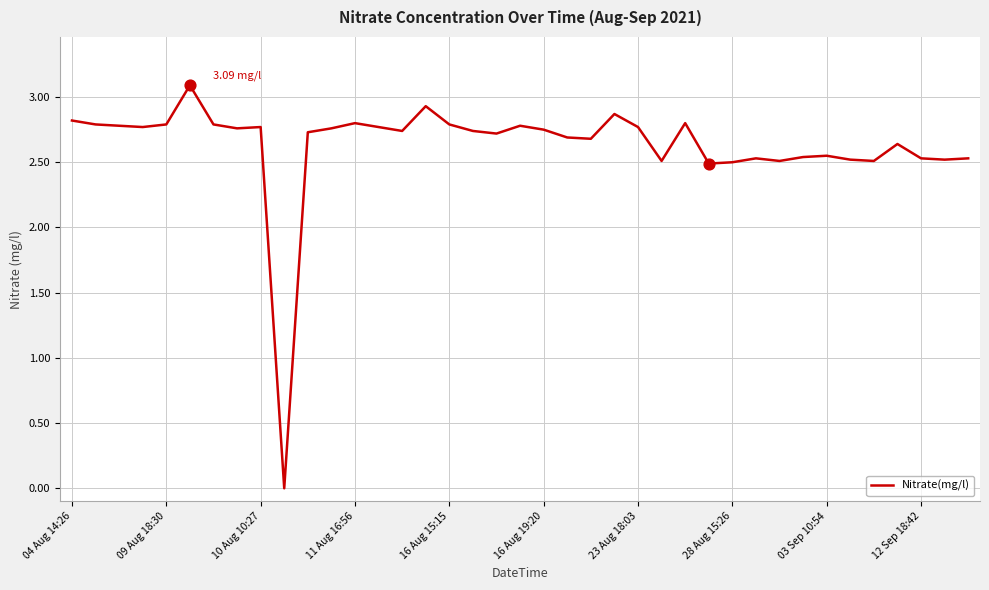

How many lines are shown in the chart?

1